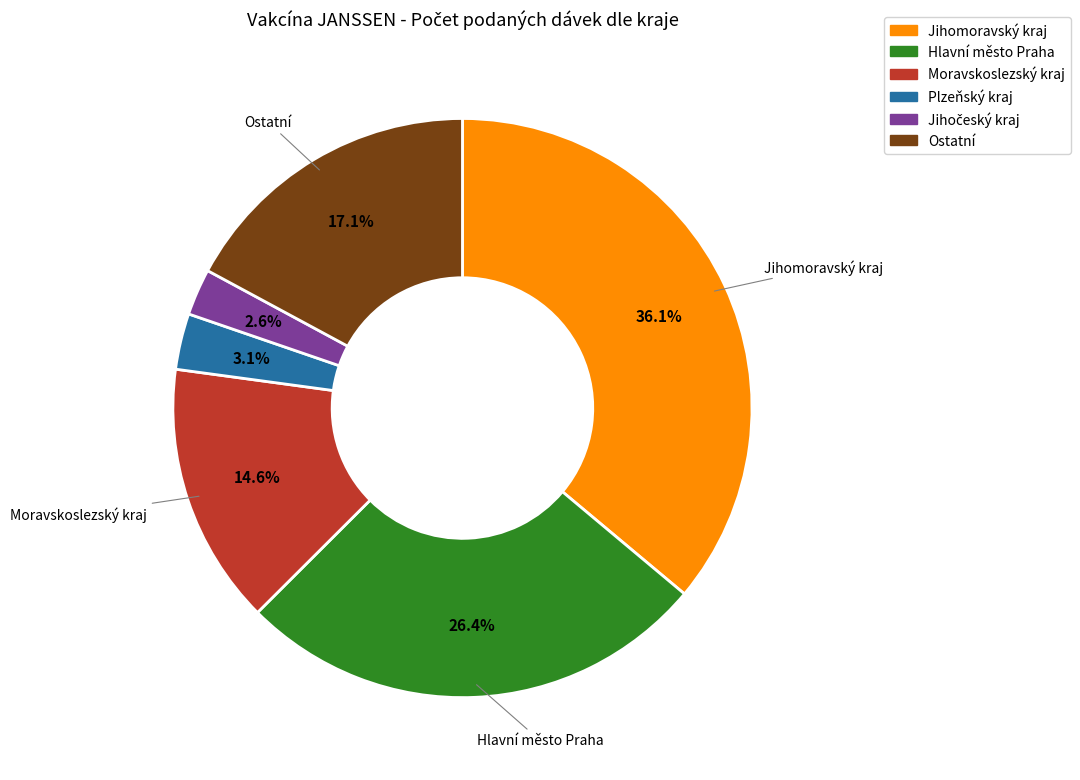

Does any single category account for the majority?

No